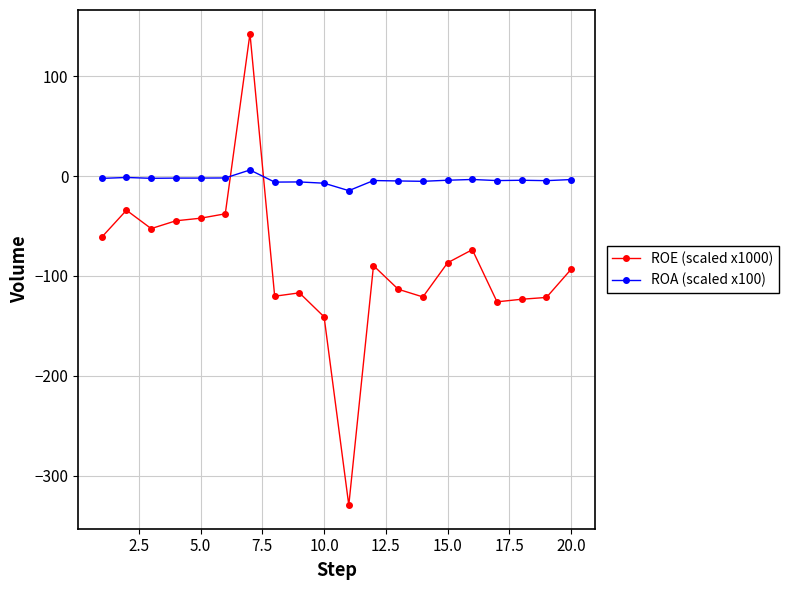

List the series in order of their peak value, highest first.

ROE (scaled x1000), ROA (scaled x100)